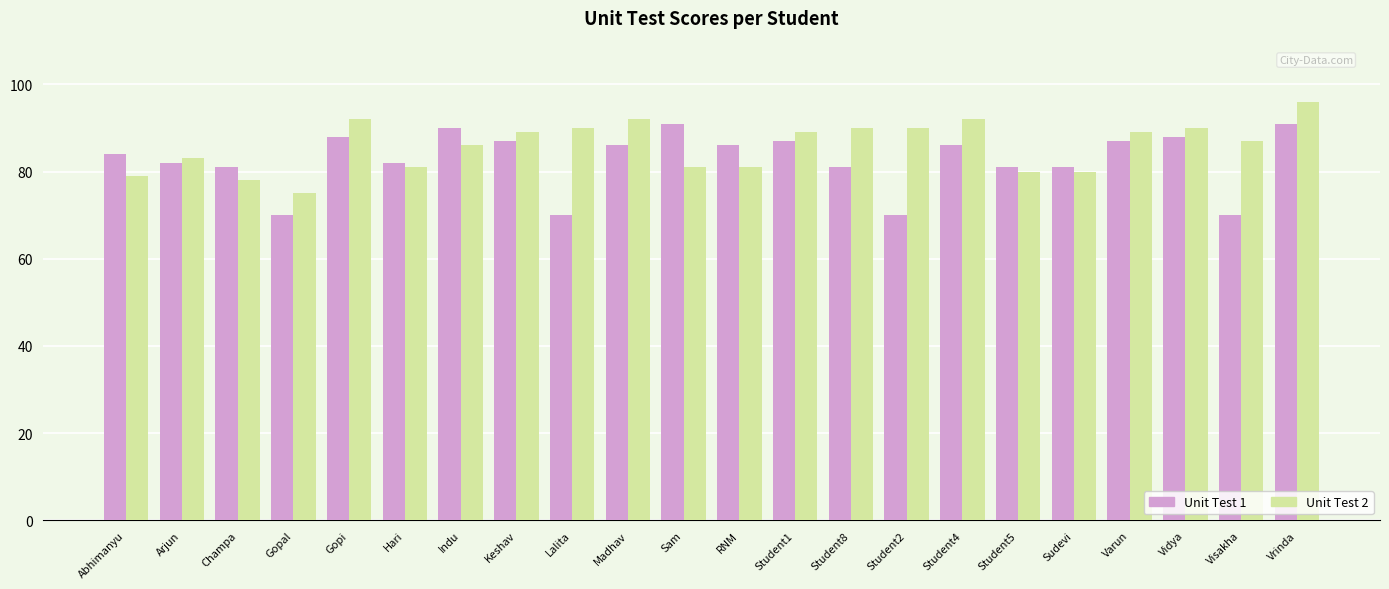

The value of Unit Test 2 at Champa is 78. True or false?

True